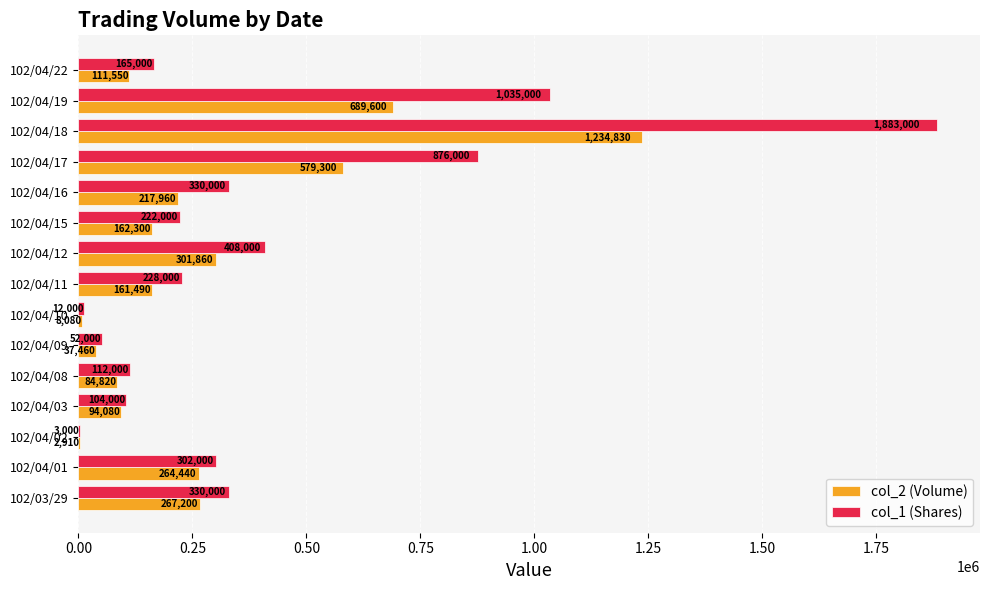

Count the number of data series in this chart.

2